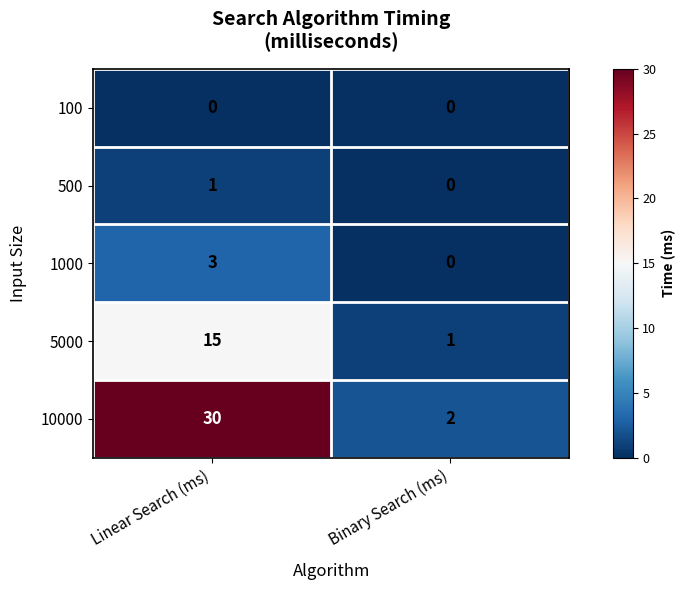

Rank the categories by 500 value from highest to lowest.

Linear Search (ms), Binary Search (ms)